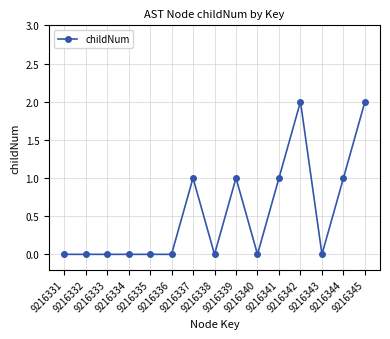

Reading right to left, what are all the values shown in this chart?

2	1	0	2	1	0	1	0	1	0	0	0	0	0	0